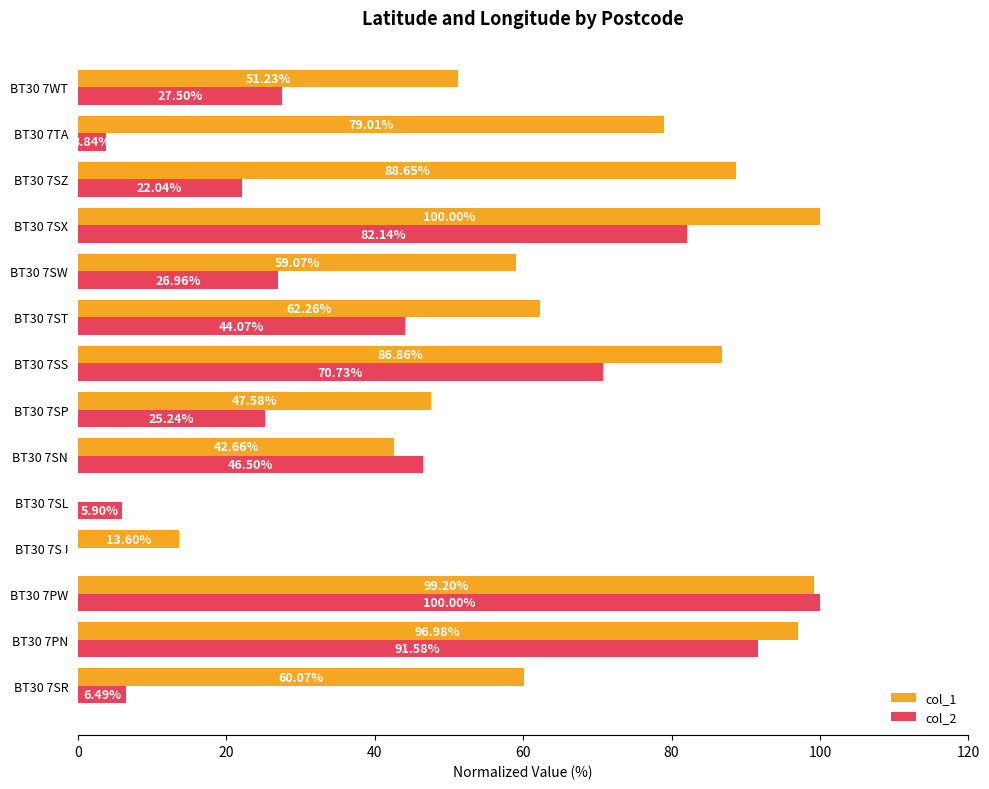

What is the sum of the col_2 values at BT30 7PN and BT30 7PW?

191.6